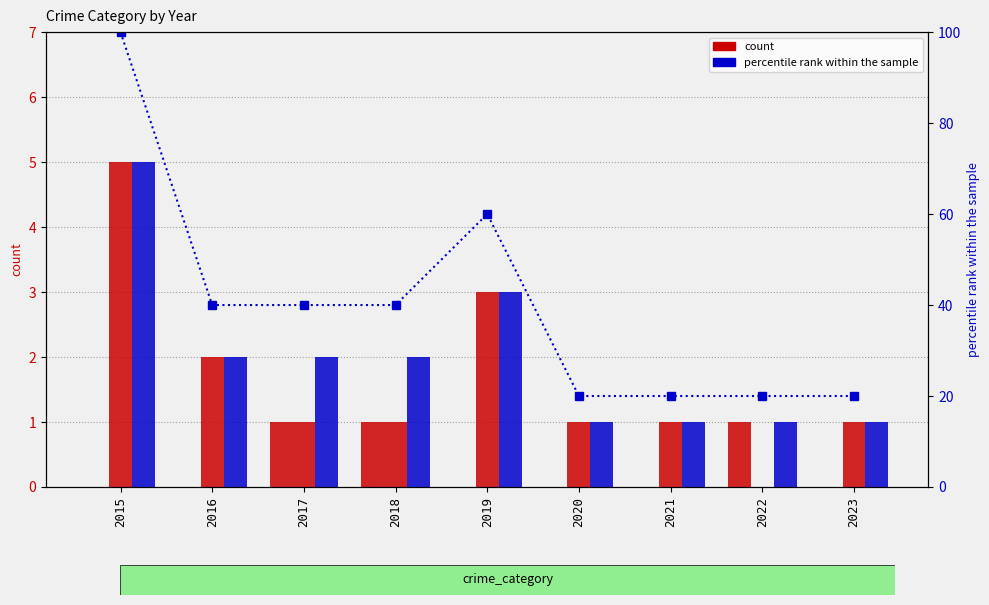

Where does the Total series first go above 2?

2015